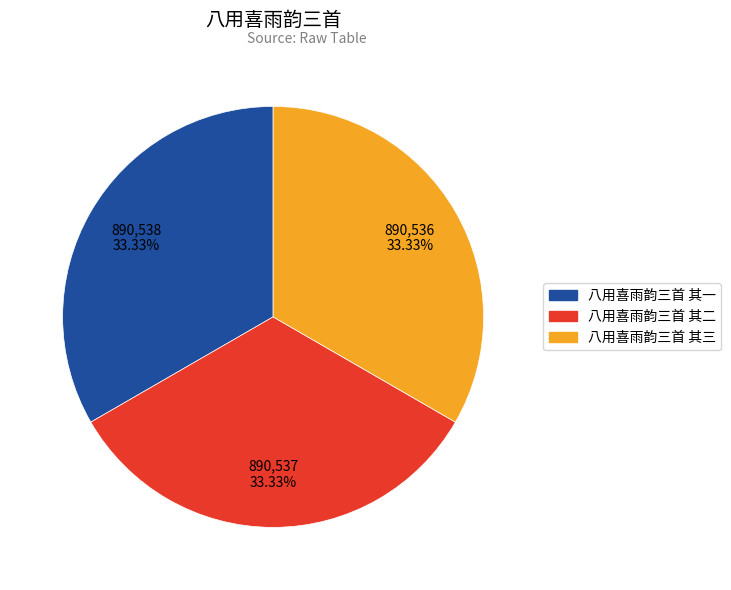

Is there any slice that represents more than half of the pie?

No